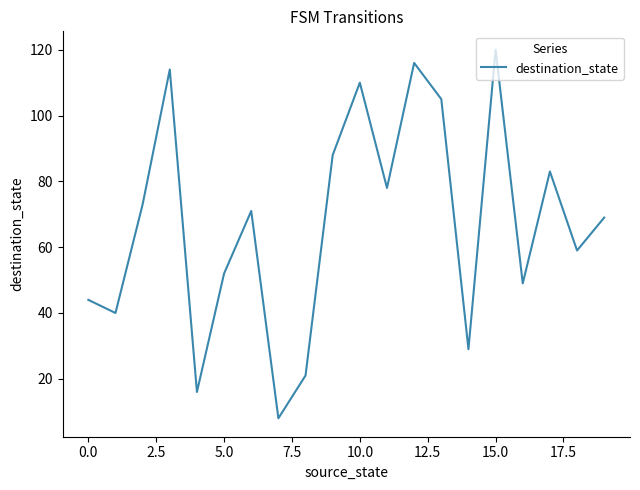

What is the difference between the maximum and minimum values?

112